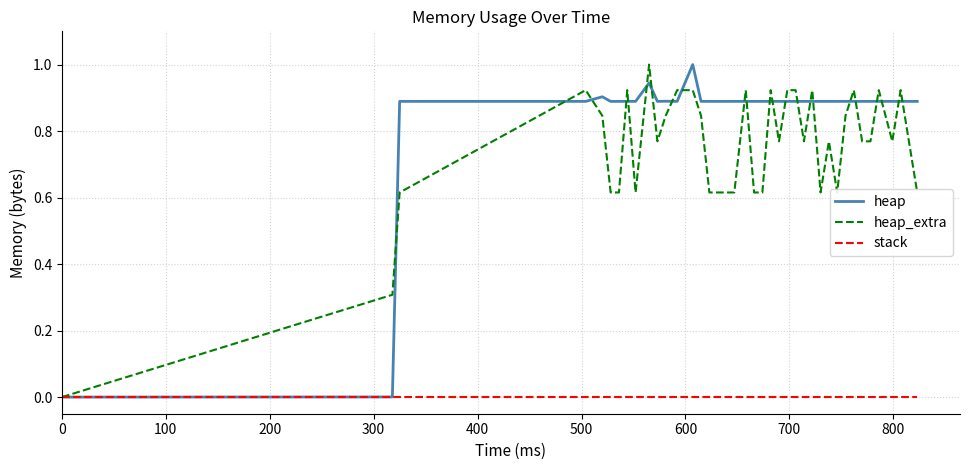

Which series has the largest total across all categories?

heap